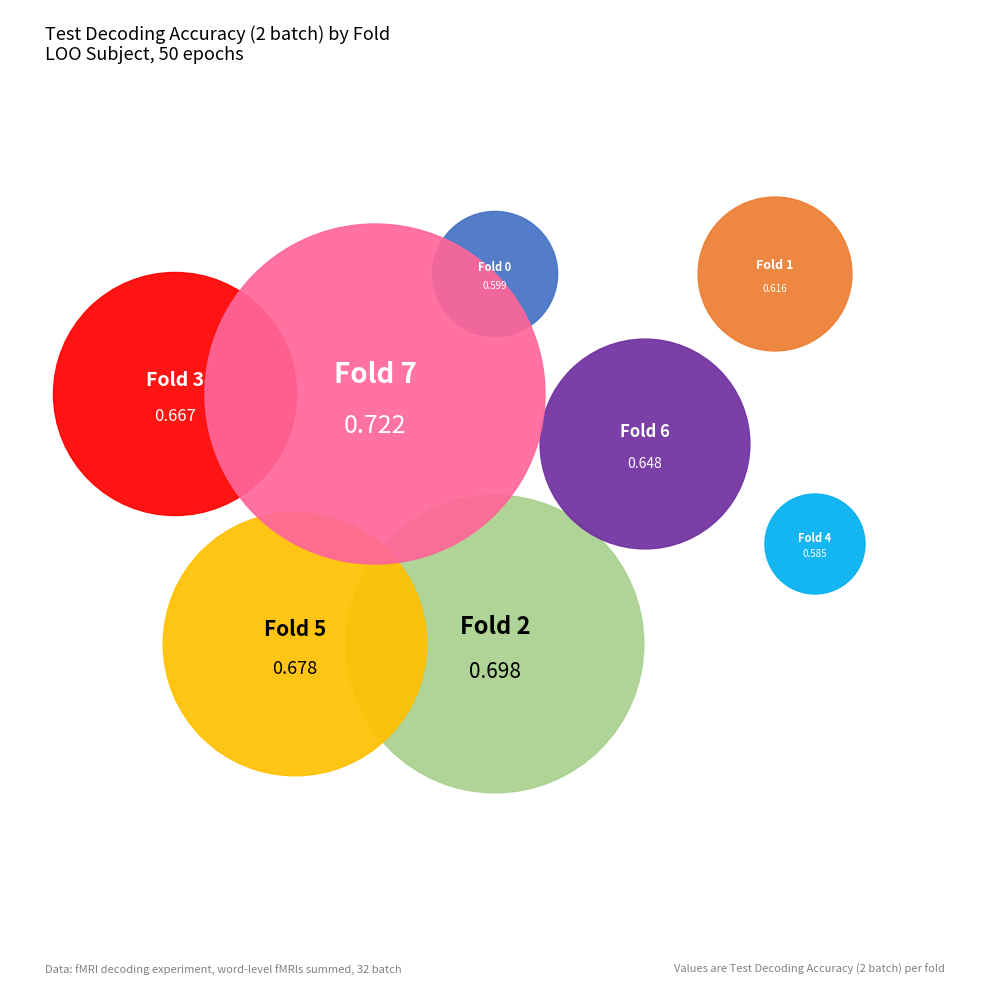

To the nearest percent, what portion does Fold 7 represent?

14%